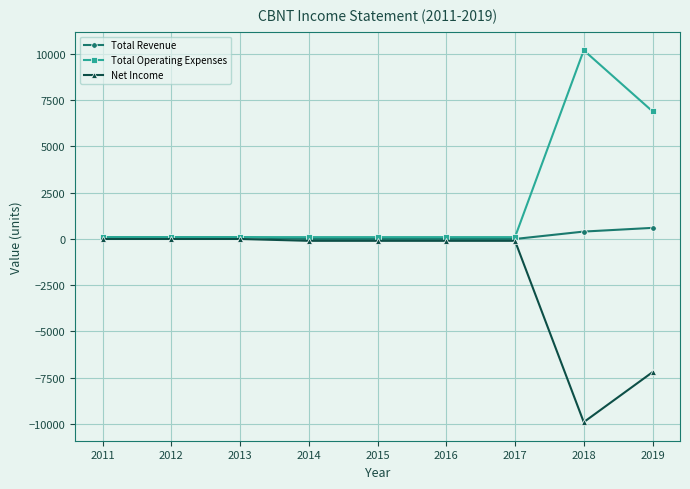

What is the sum of all Total Revenue values?

1300